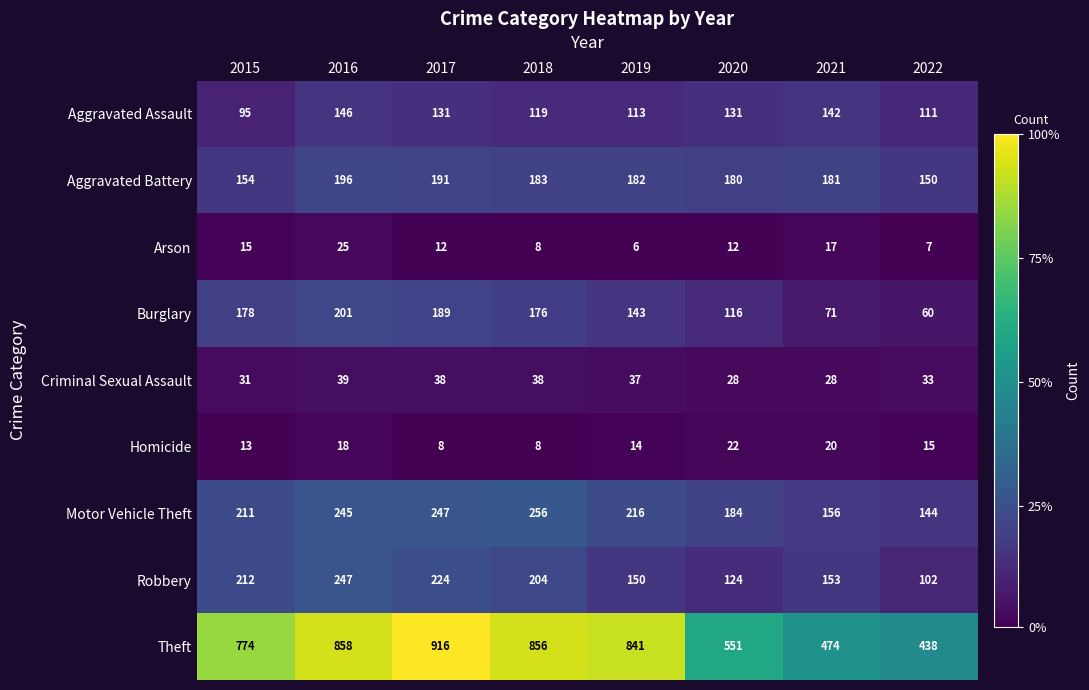

Where does the Aggravated Assault series first go above 131?

2016